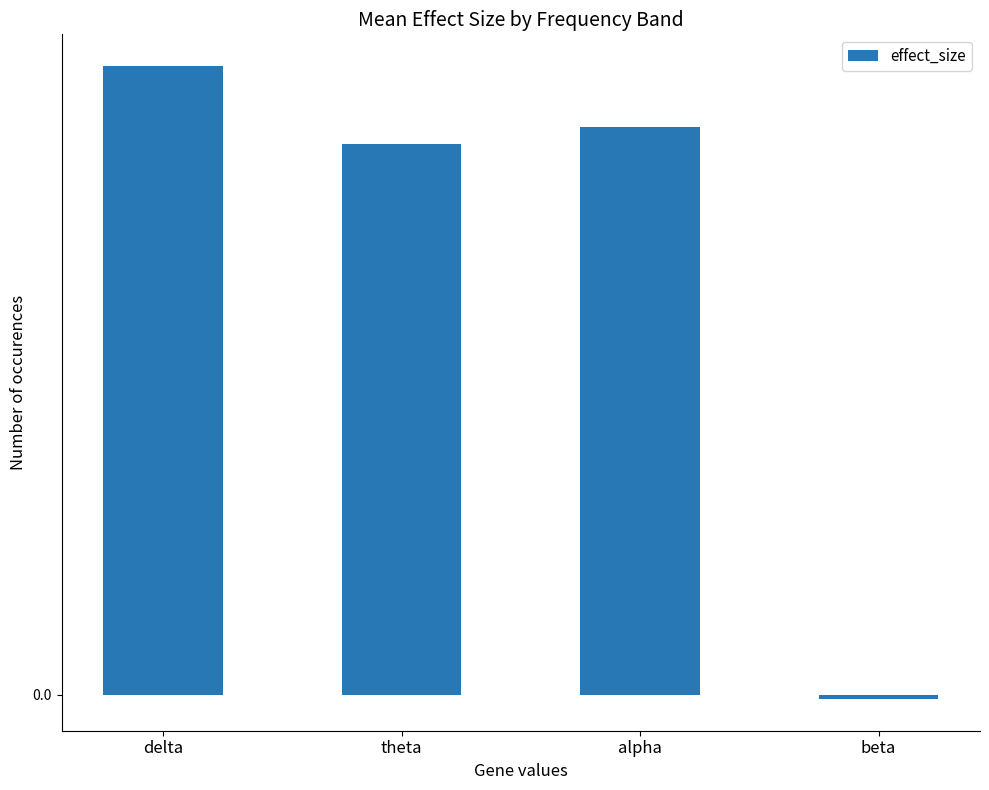

Are the bars horizontal?

No